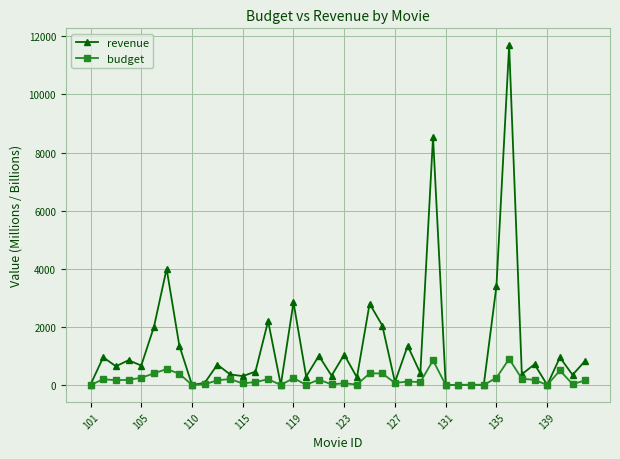

What is the maximum value for revenue?

11690.0